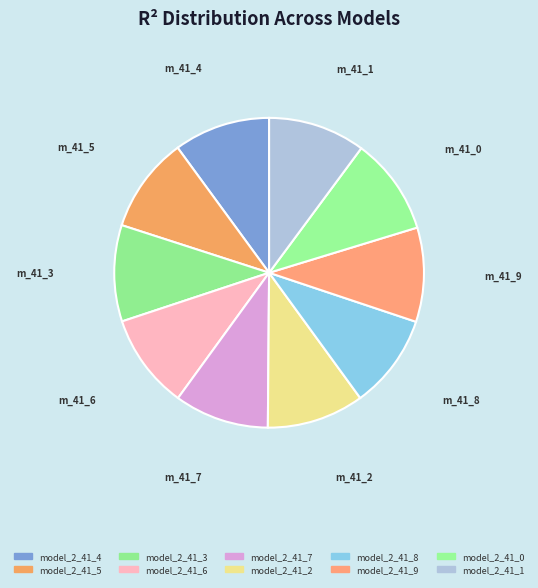

True or false: model_2_41_4 accounts for 1% of the total.

False